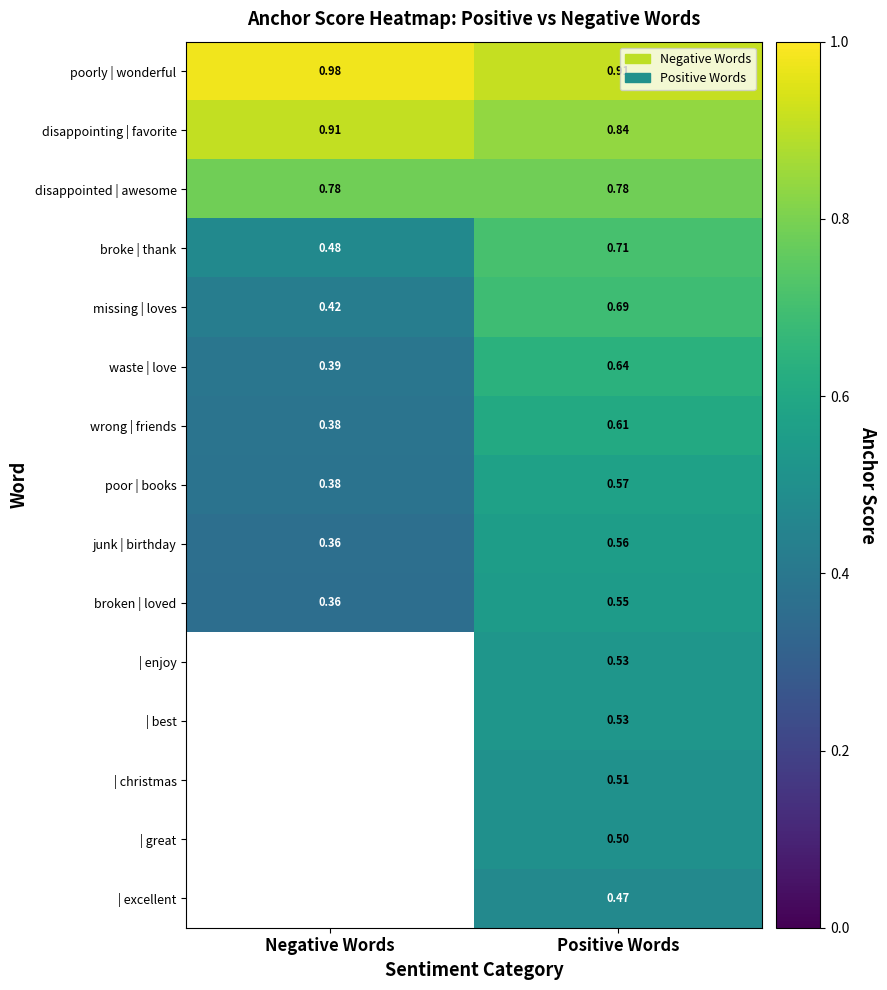

At which label does broke | thank reach its minimum?

Negative Words